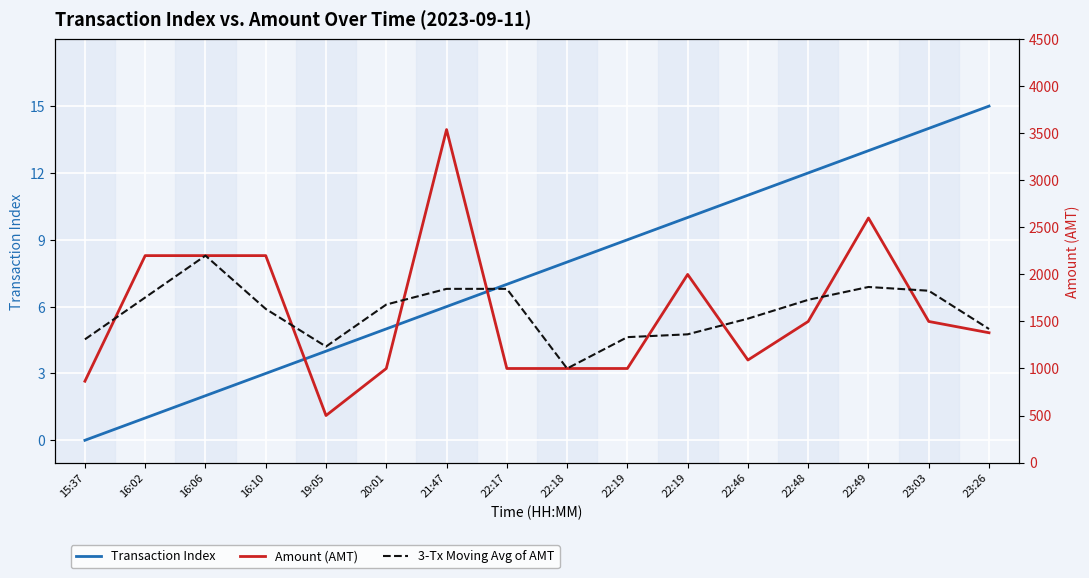

List the series in order of their peak value, highest first.

Amount (AMT), 3-Tx Moving Avg of AMT, Transaction Index